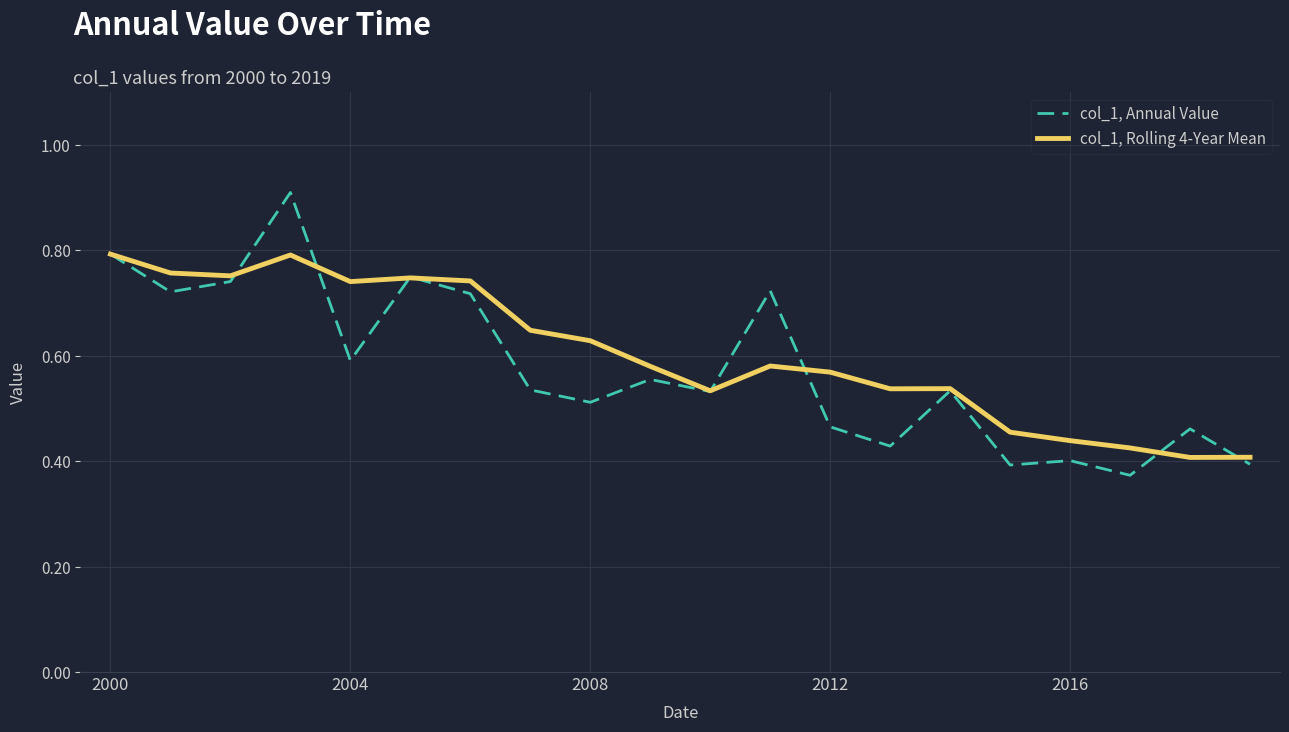

List the series in order of their peak value, highest first.

col_1, Annual Value, col_1, Rolling 4-Year Mean